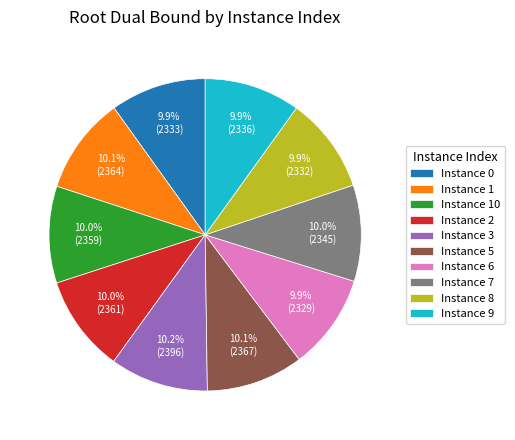

What is the ratio of the value at Instance 8 to the value at Instance 2?

1.0